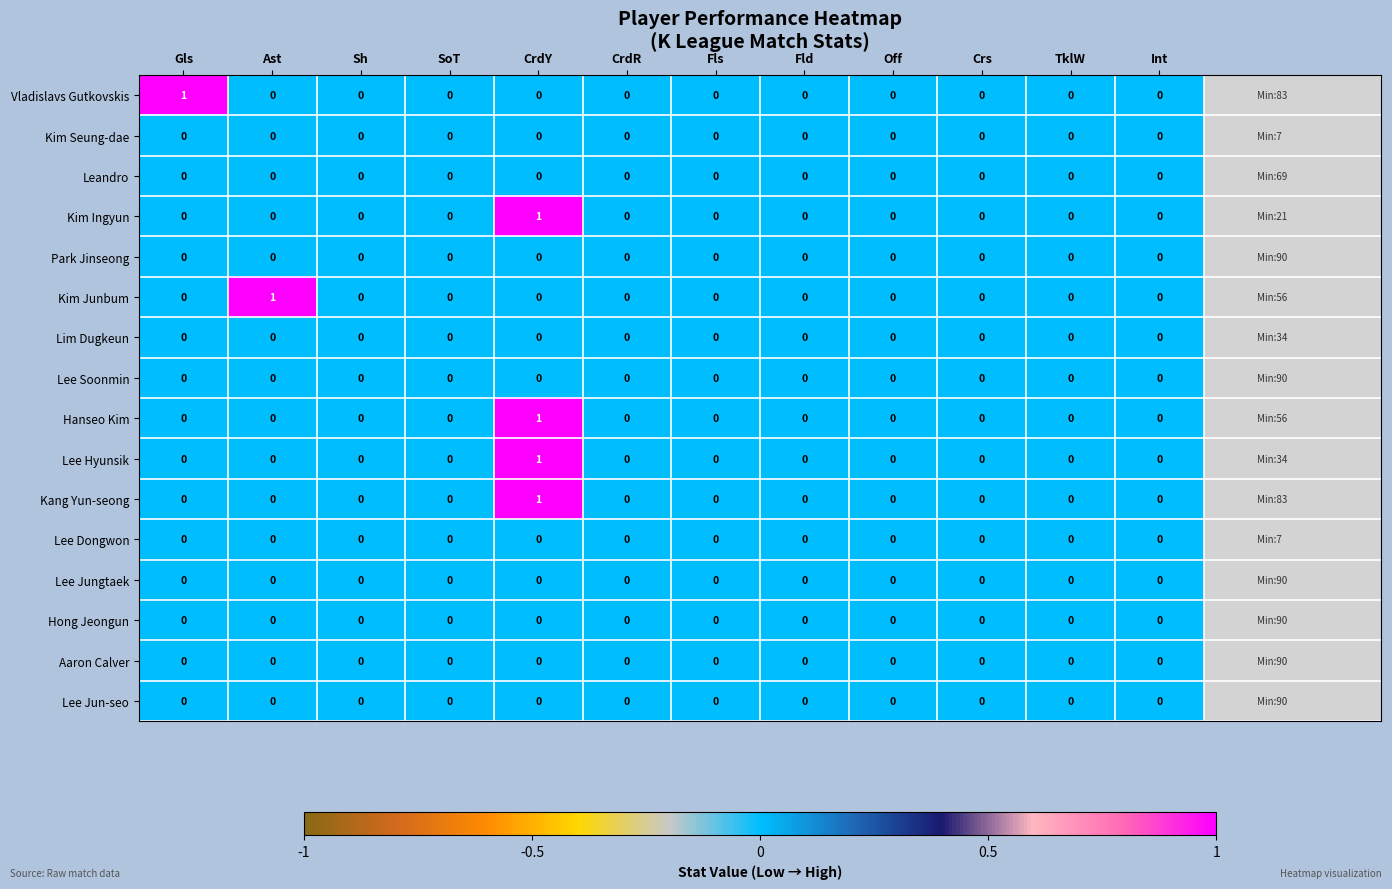

Count the Kim Ingyun values in the range 0 to 1.

12